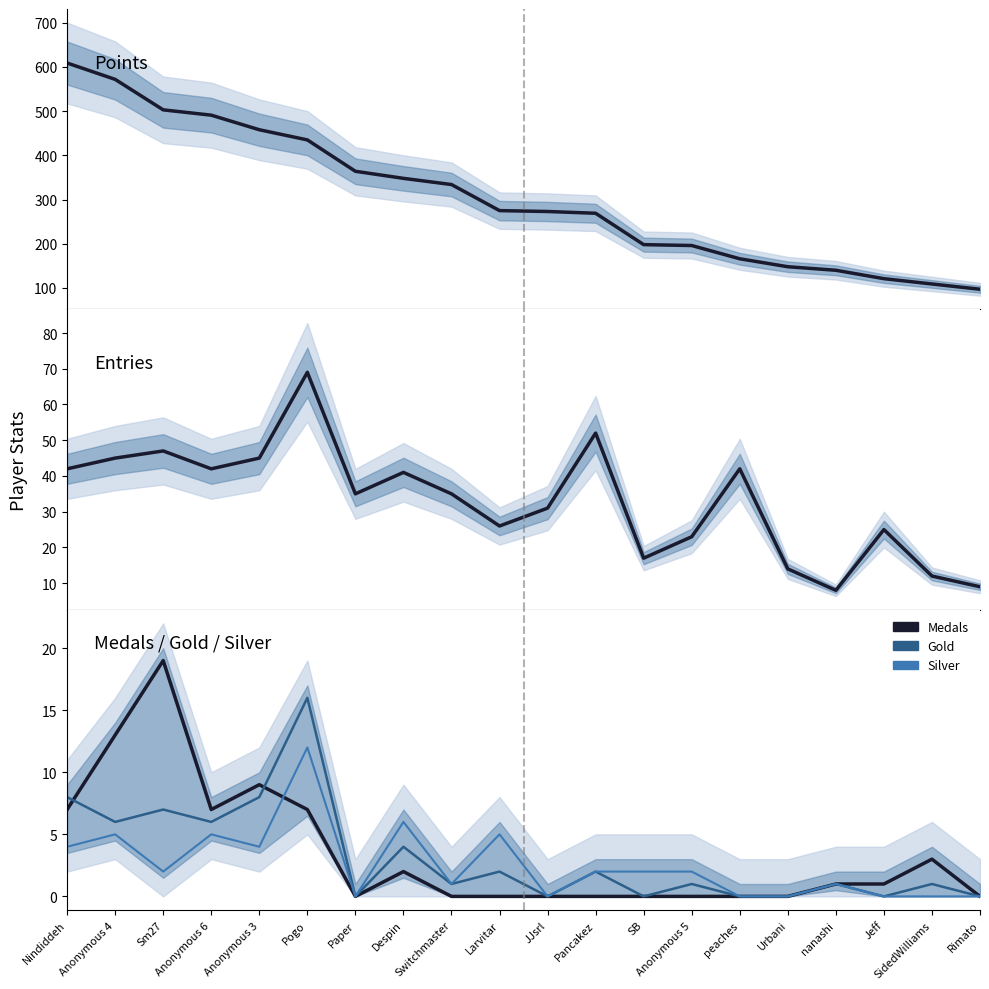

True or false: Points has a value of 239 at Urbani.

False